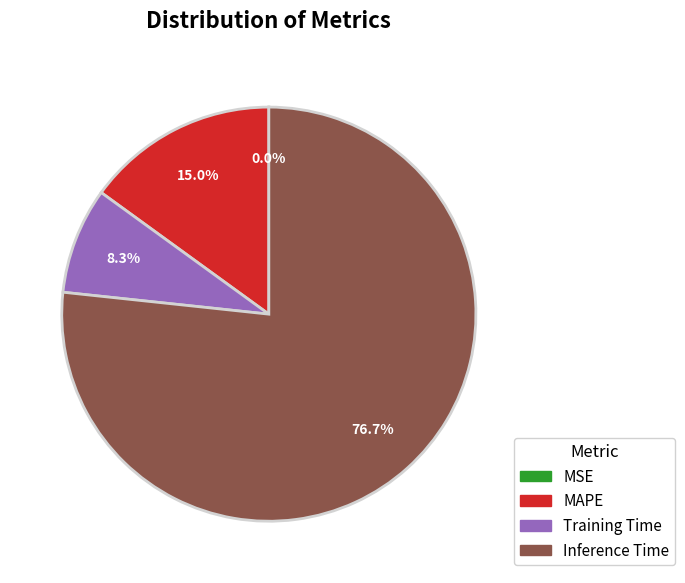

Is the sum of Inference Time and MAPE greater than half?

Yes